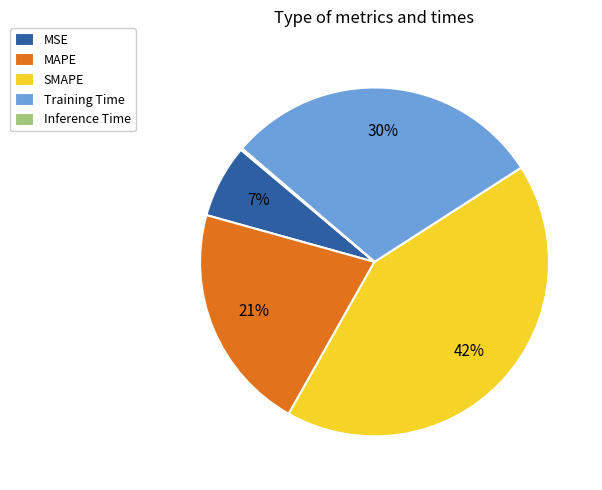

To the nearest percent, what is the combined percentage of SMAPE and MSE?

49%